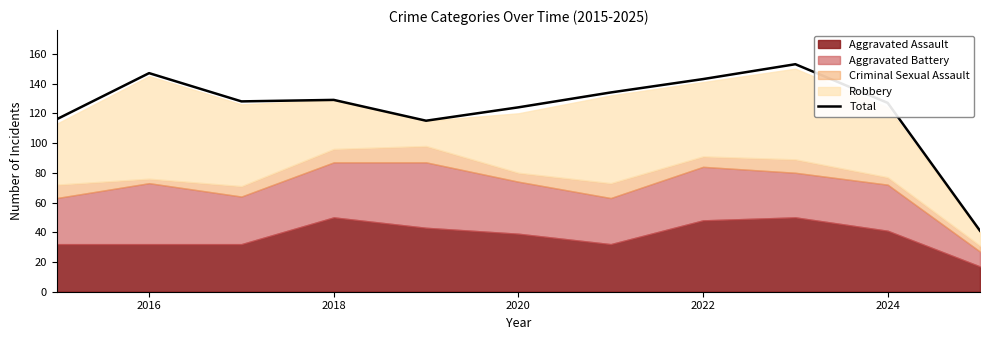

The value of Total at 2020 is 184. True or false?

False